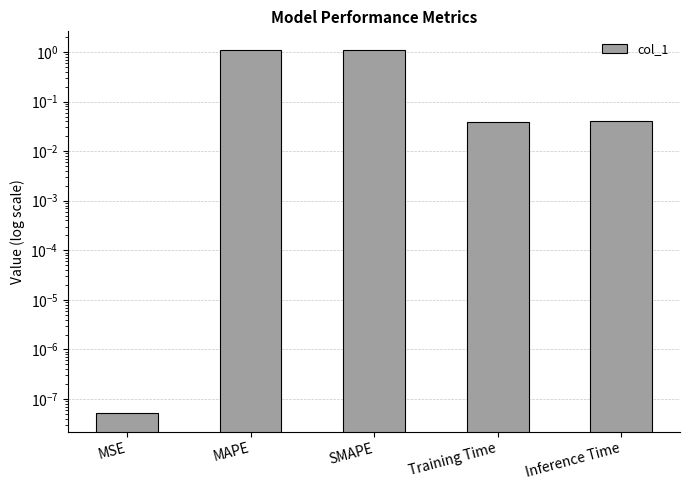

Reading left to right, list all the values displayed in this chart.

0.0	1.1	1.1	0.0	0.0